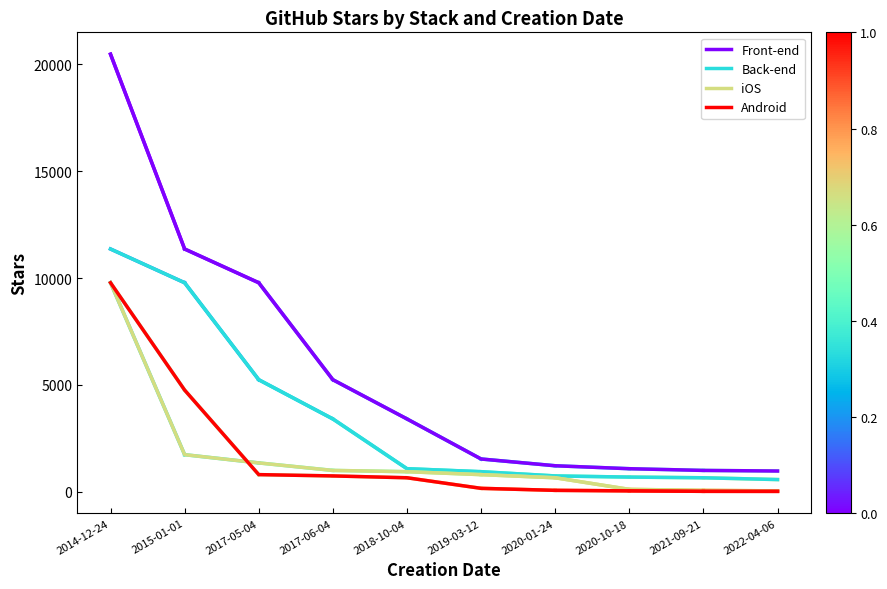

How many series are shown in this chart?

4